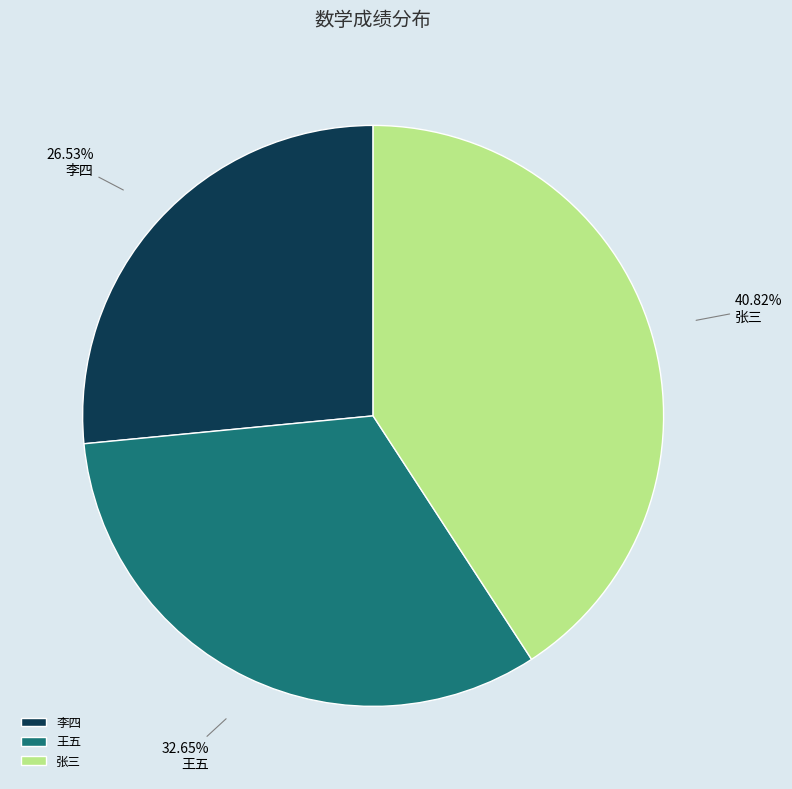

Count the number of slices in the pie.

3